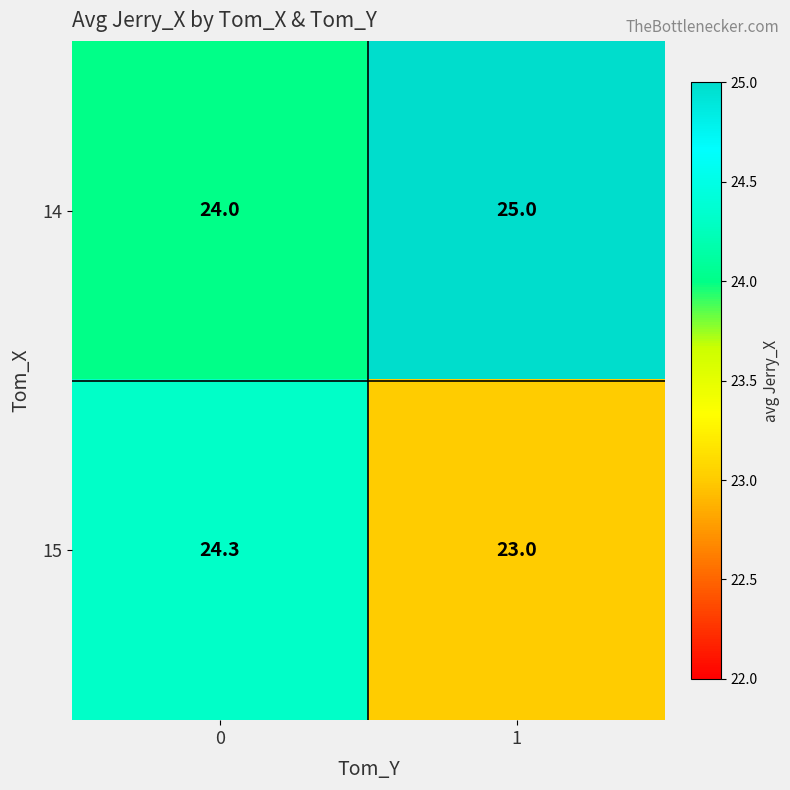

What value does the 15 series have at 0?

24.3